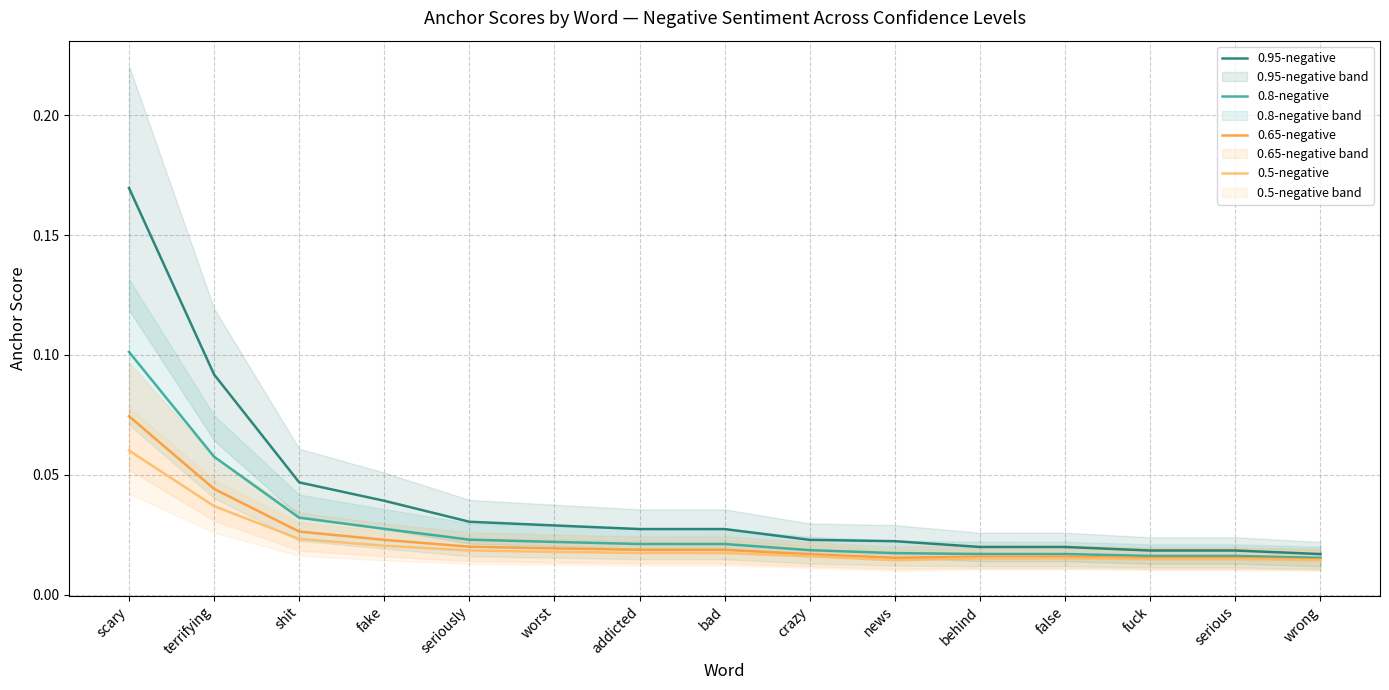

The 0.95-negative series shows 0.2 at terrifying. True or false?

False